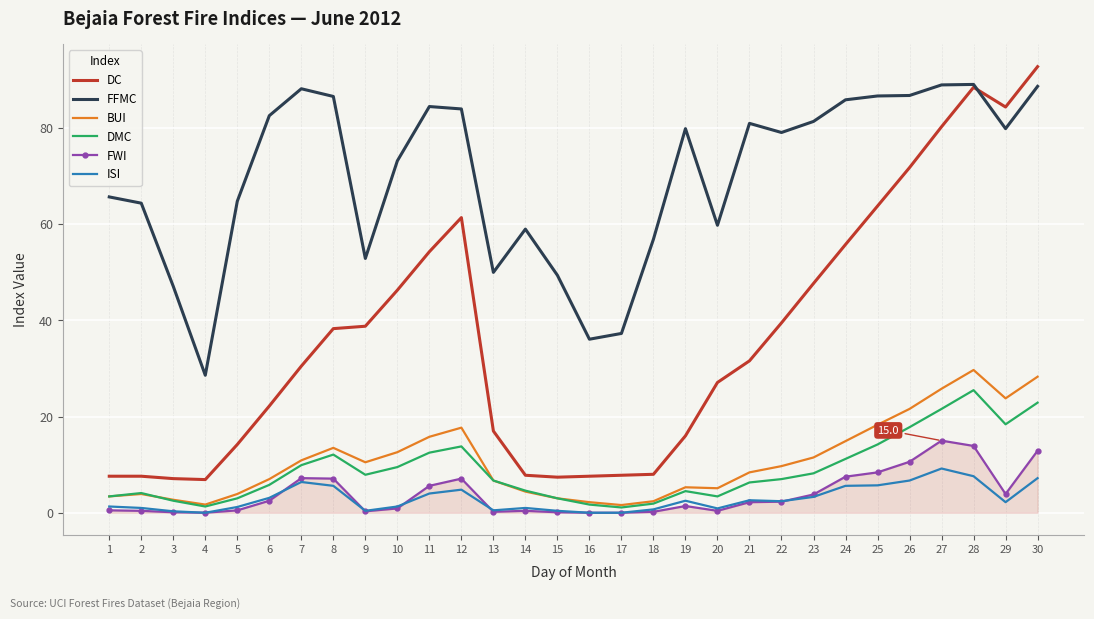

What is the total value across all series at 28?

254.3